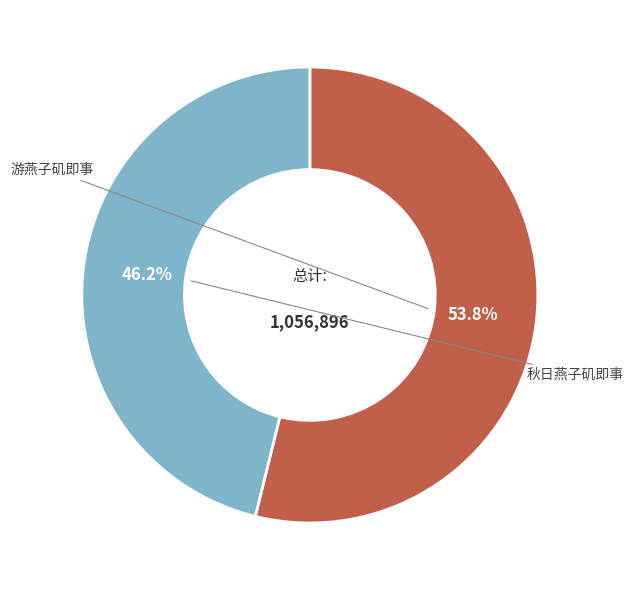

Which slice is the largest?

游燕子矶即事